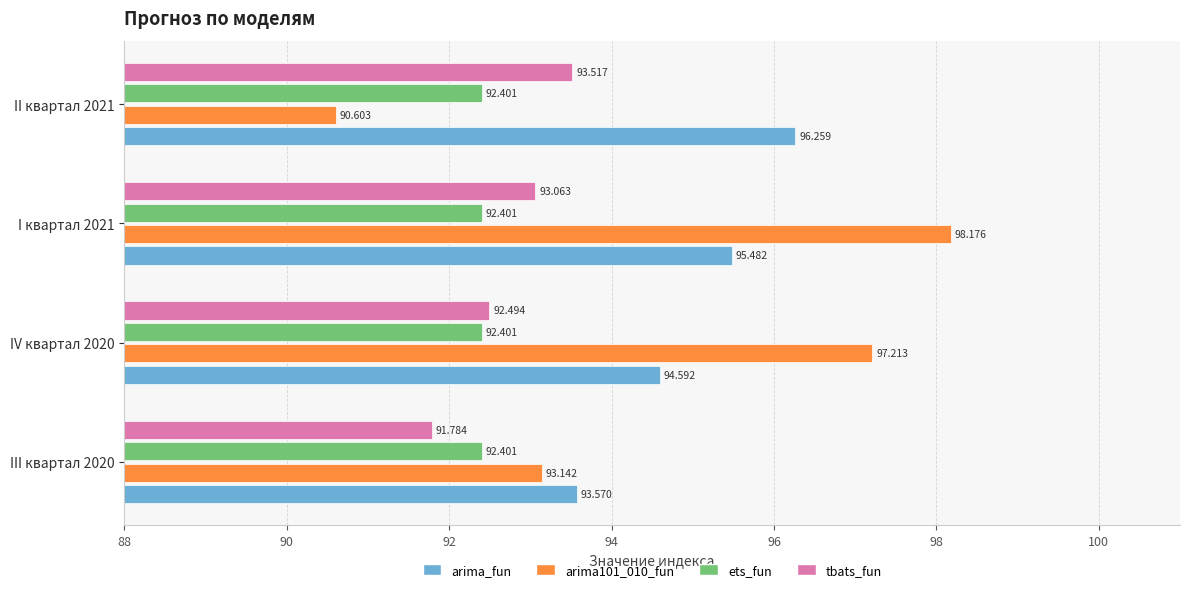

List the labels in order of arima_fun value, smallest first.

III квартал 2020, IV квартал 2020, I квартал 2021, II квартал 2021